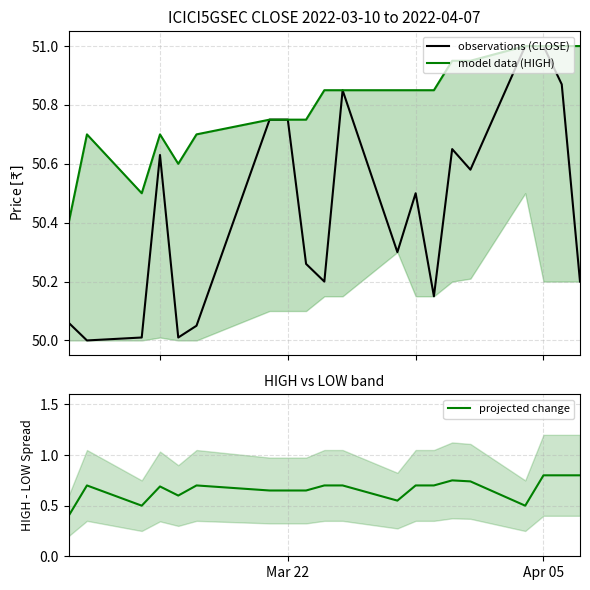

What is the highest value of the observations (CLOSE) series?

51.0